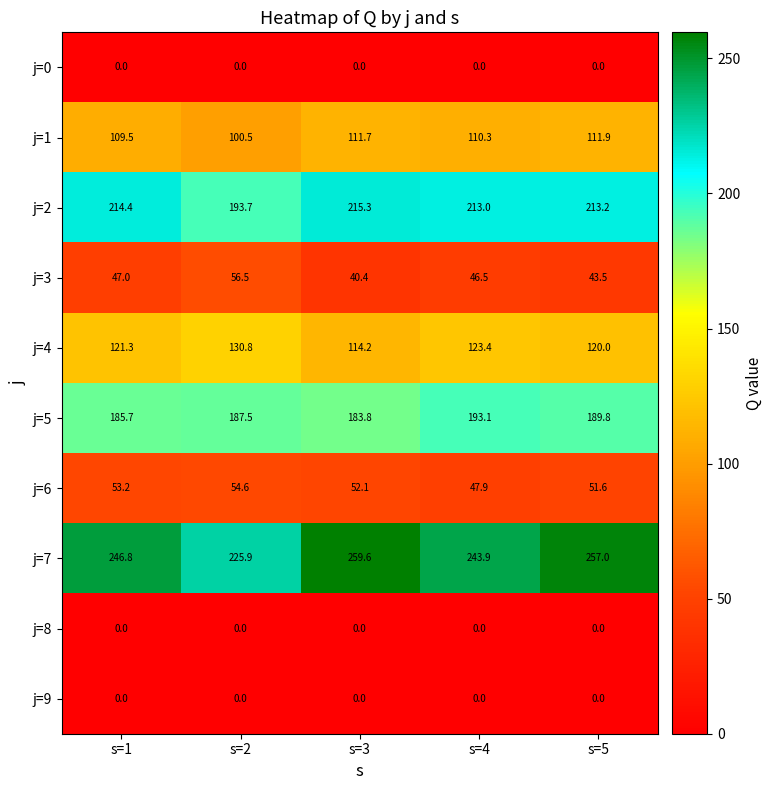

What is the total value across all series at s=3?

977.1